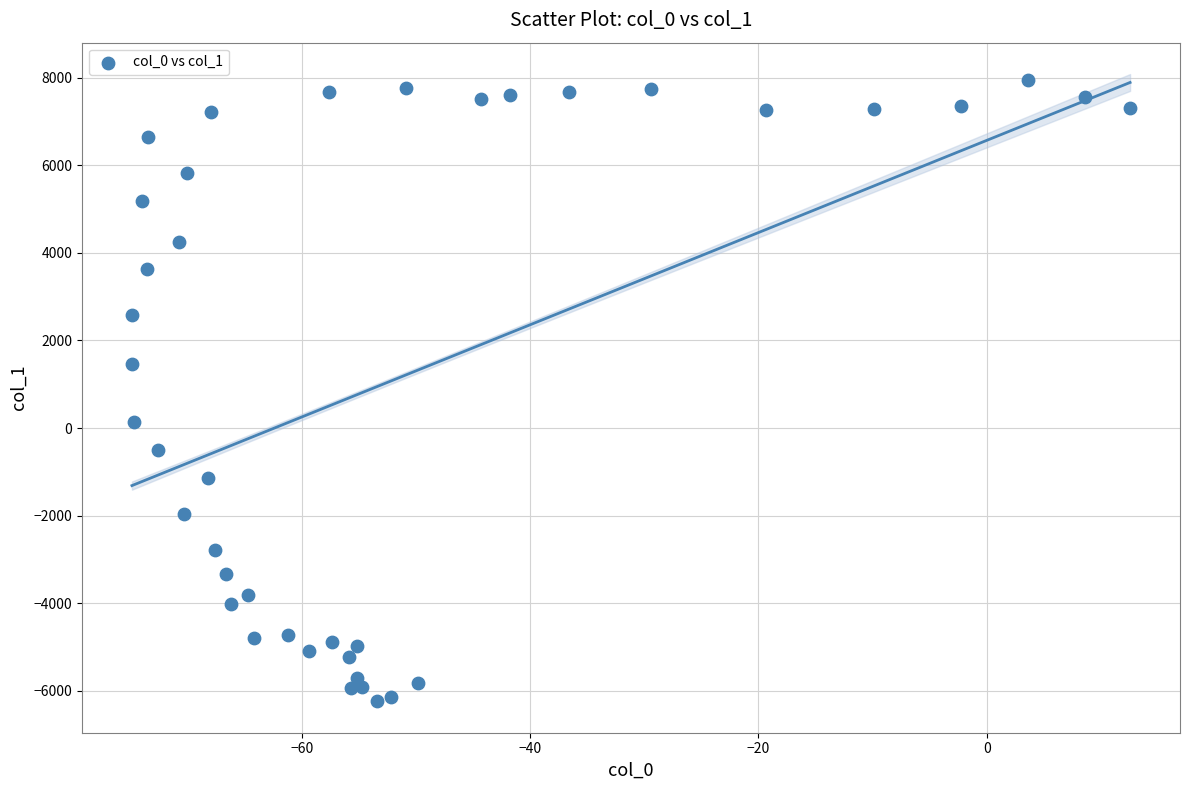

What is the range of Y values (max minus min)?

14203.1